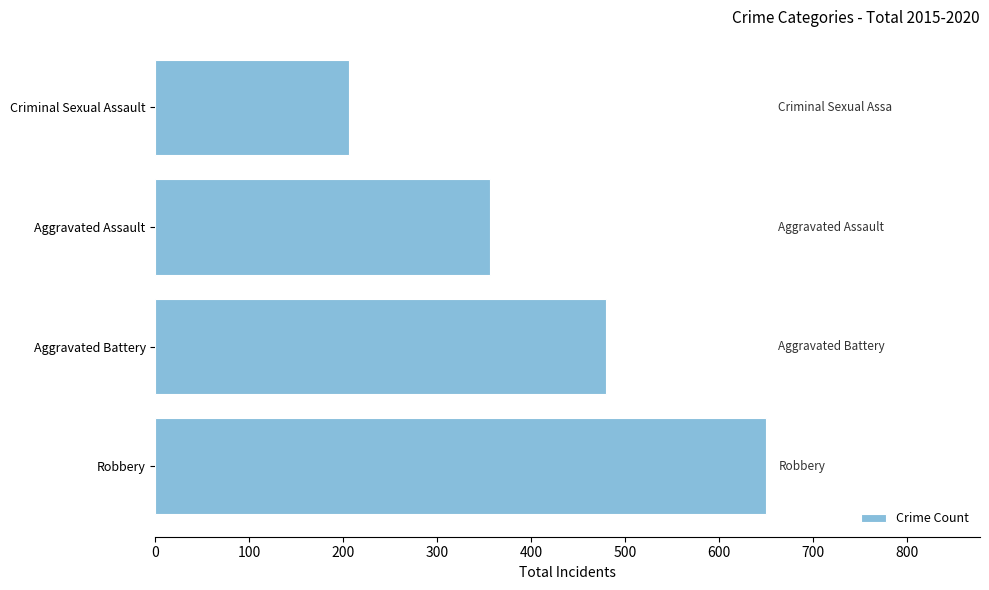

Between Criminal Sexual Assault and Aggravated Battery, which is larger?

Aggravated Battery